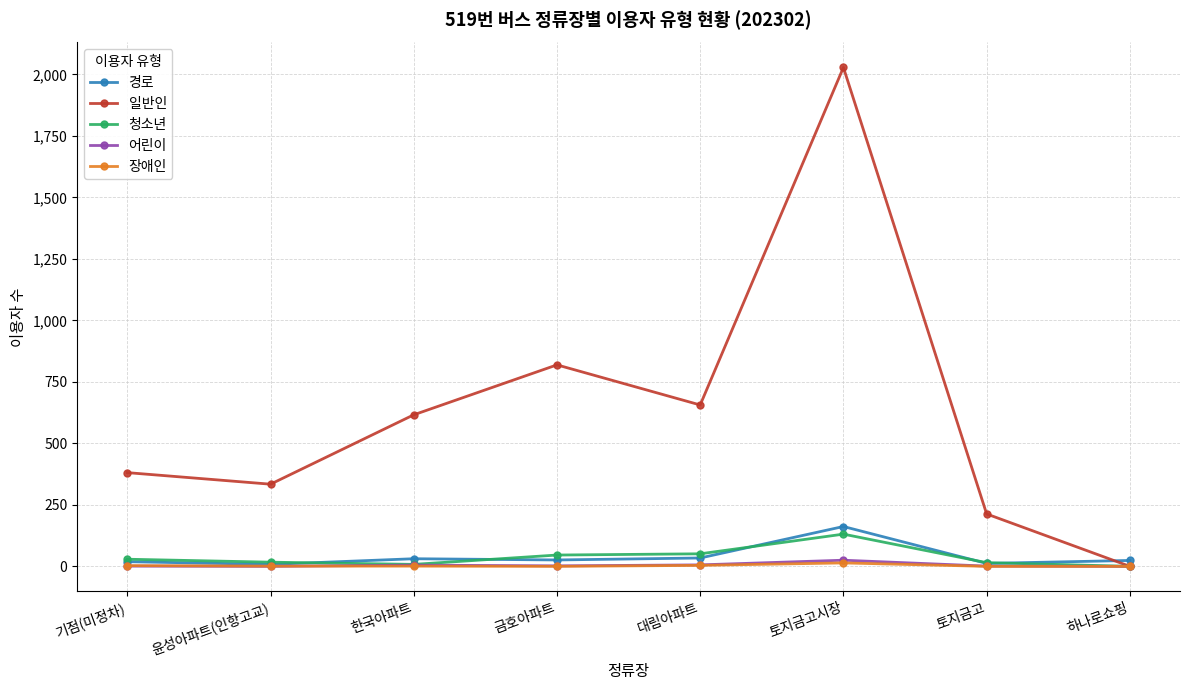

Does the chart have visible grid lines?

Yes